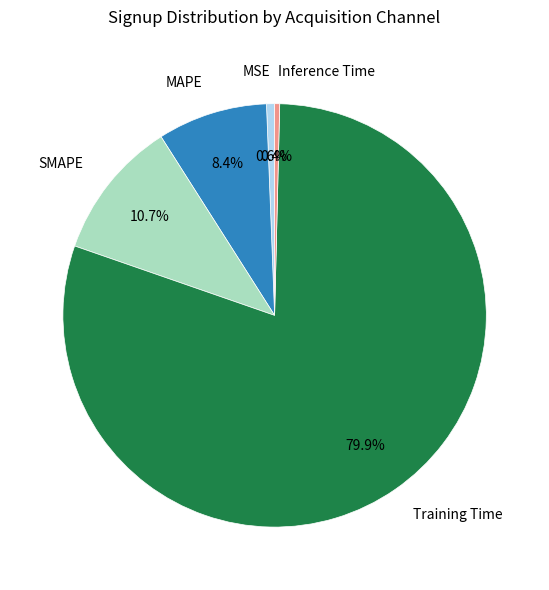

What percentage is the SMAPE slice, to the nearest percent?

11%